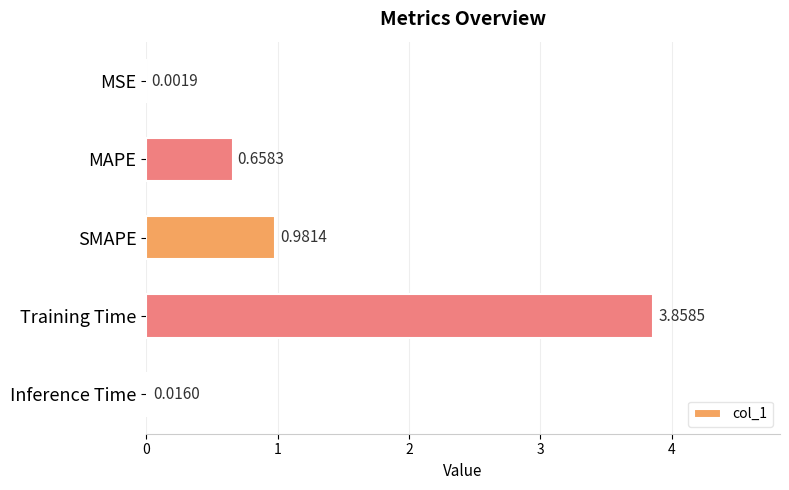

Where is the data nearest to the value 1?

SMAPE